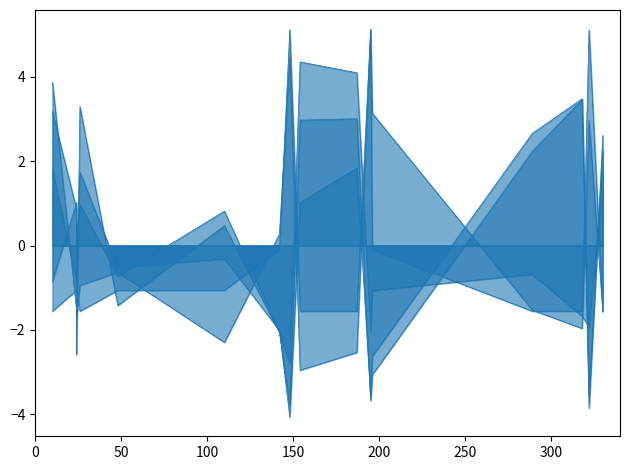

Which series has the widest spread of values?

slenderness